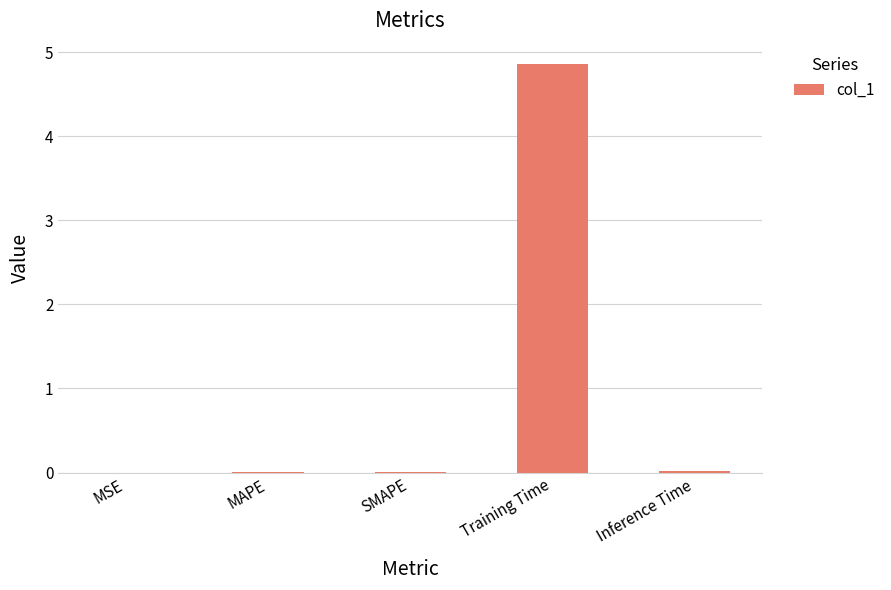

At which category does the chart reach its peak across all series?

Training Time